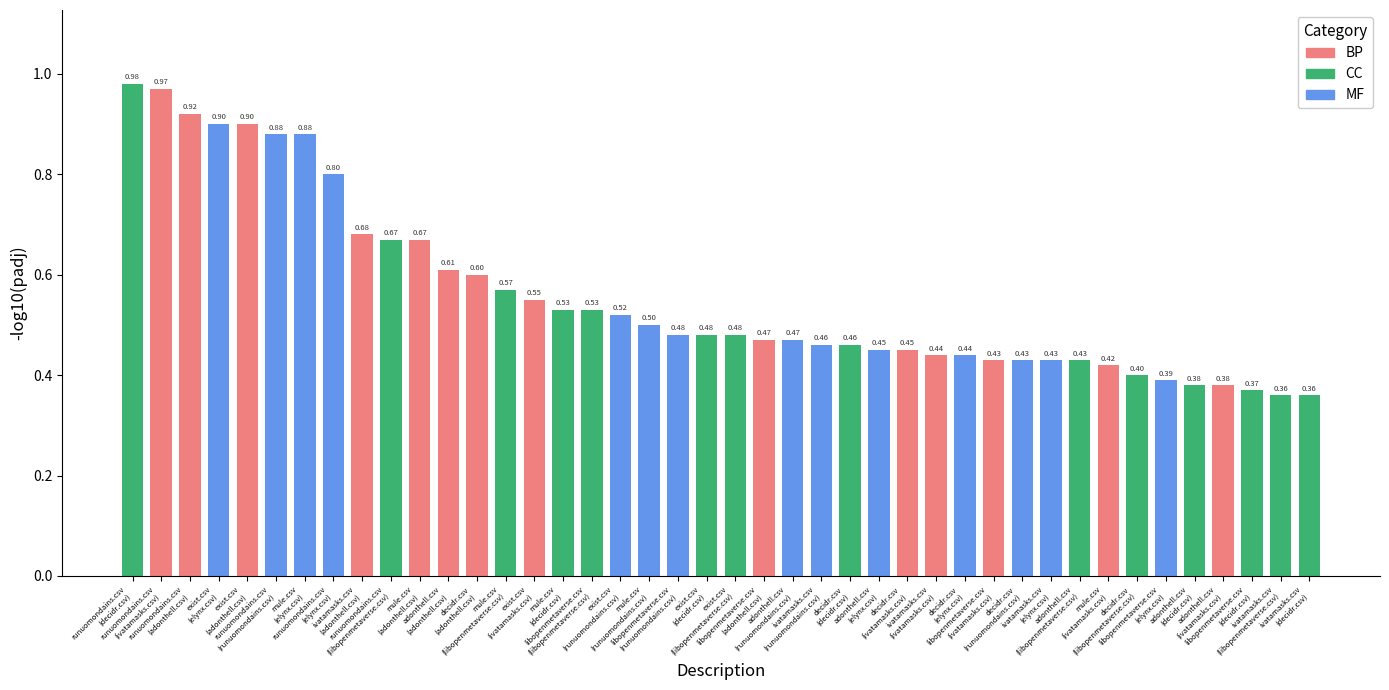

What is the difference between the maximum and minimum values?

0.6